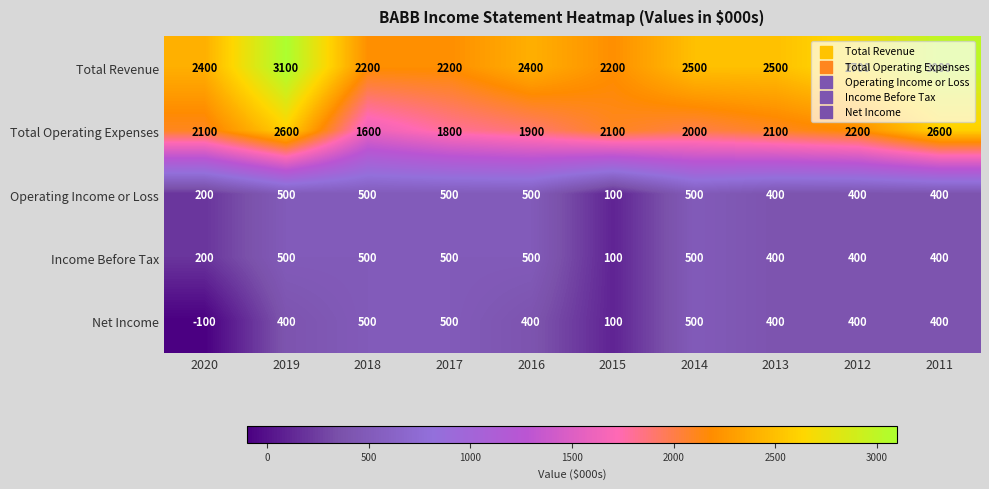

What is the sum of the Total Operating Expenses values at 2014 and 2018?

3600